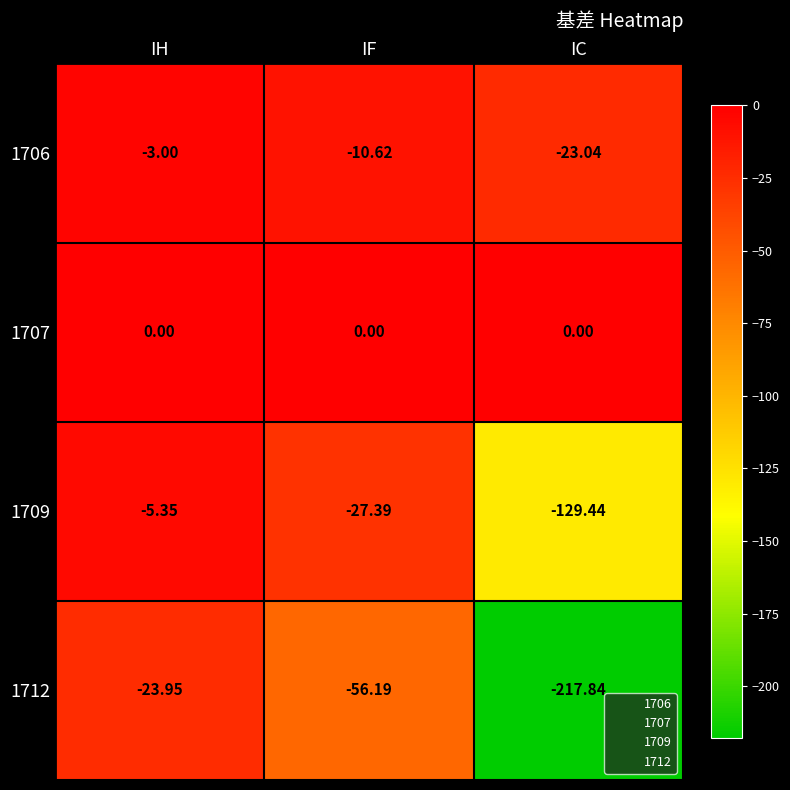

Which series has the largest range (max minus min)?

1712